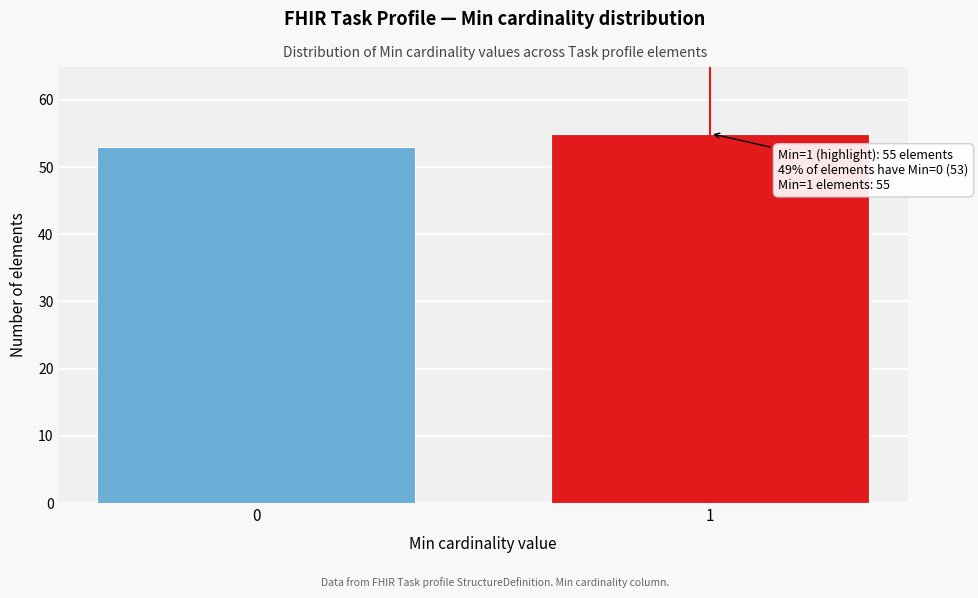

Reading left to right, what are all the values shown in this chart?

53	55